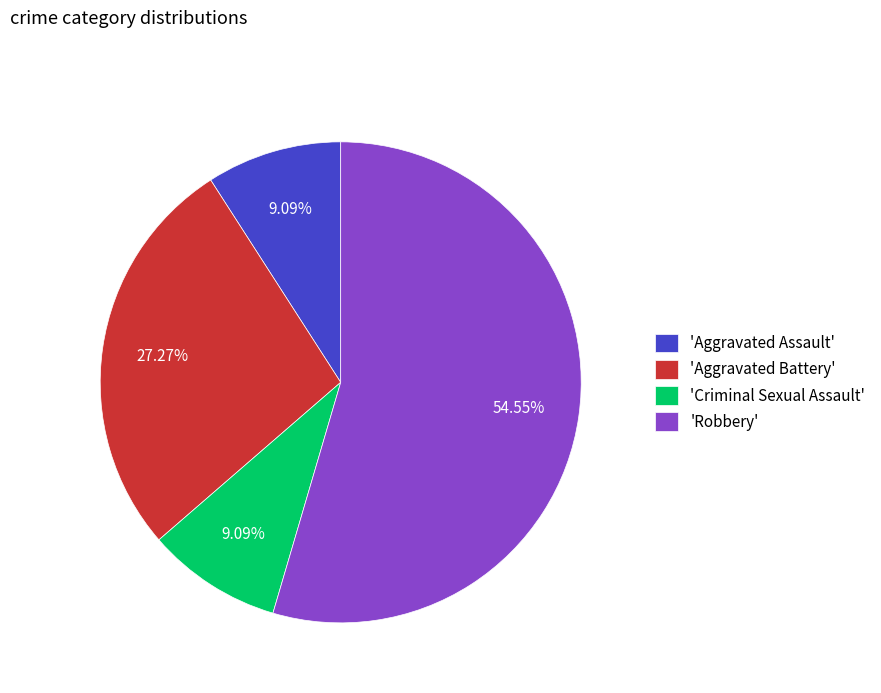

What is the ratio of the value at 'Criminal Sexual Assault' to the value at 'Aggravated Assault'?

1.0